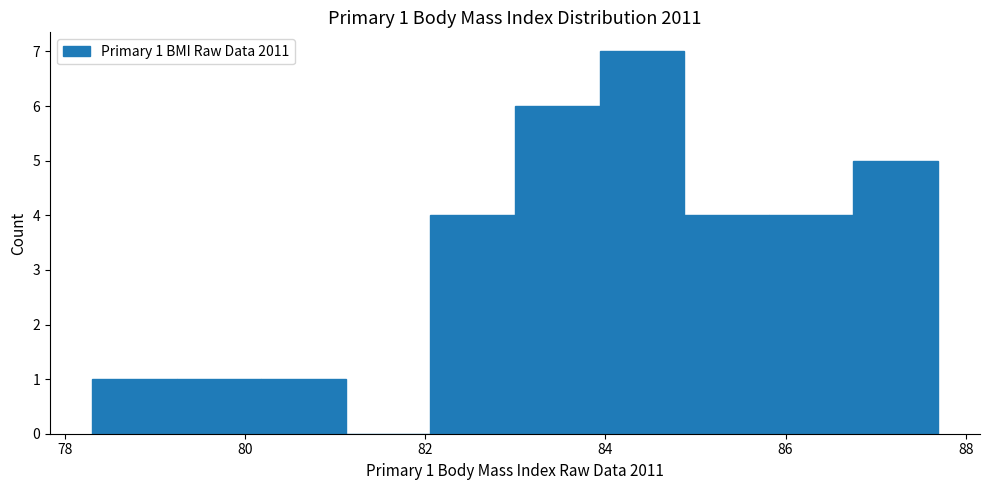

Which range on the x-axis has the tallest bar?

84.0 to 84.8